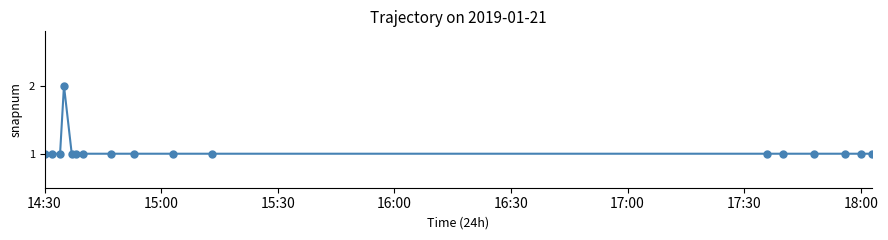

True or false: there are more than 0 points higher than both neighbors.

True